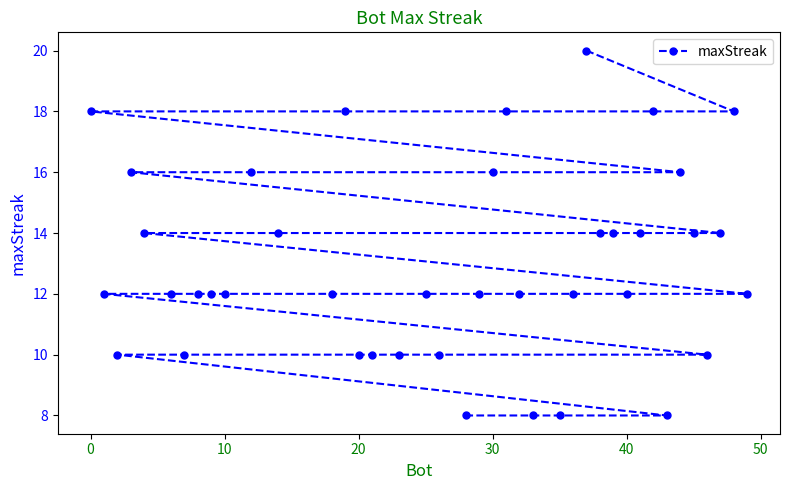

What is the sum of all values?

518